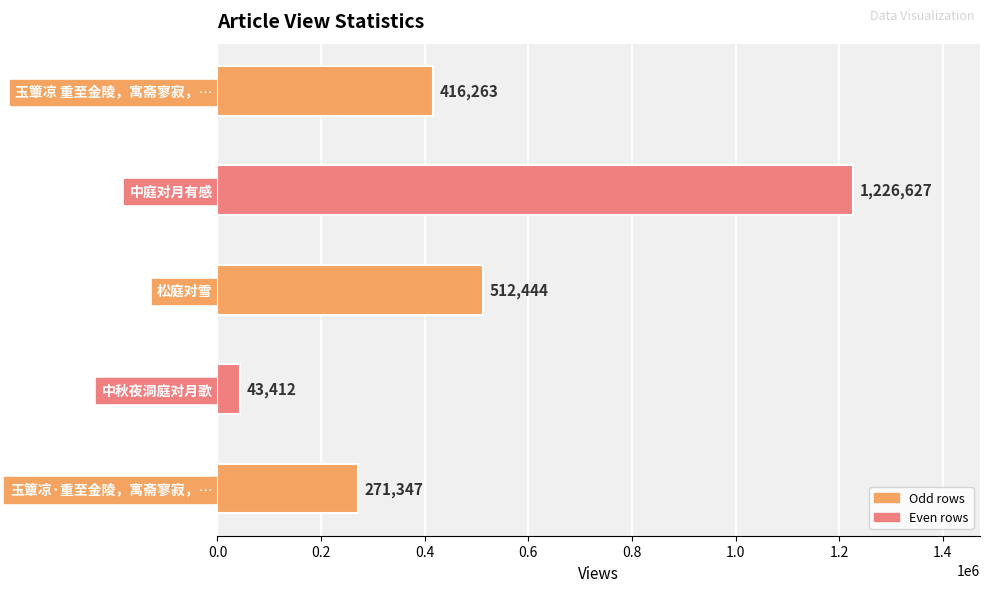

What is the greatest value displayed?

1226627